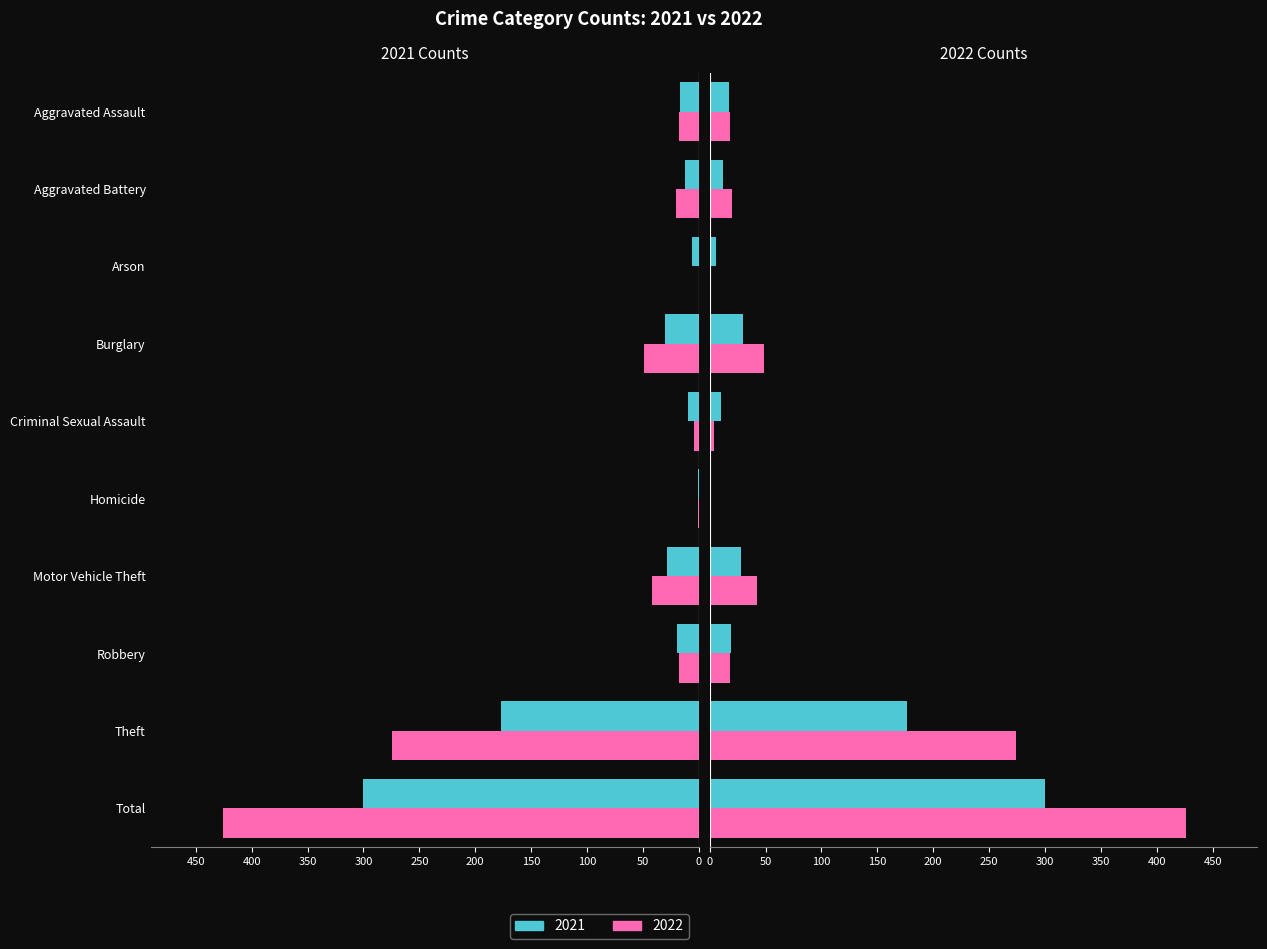

How many categories are shown in the chart?

10